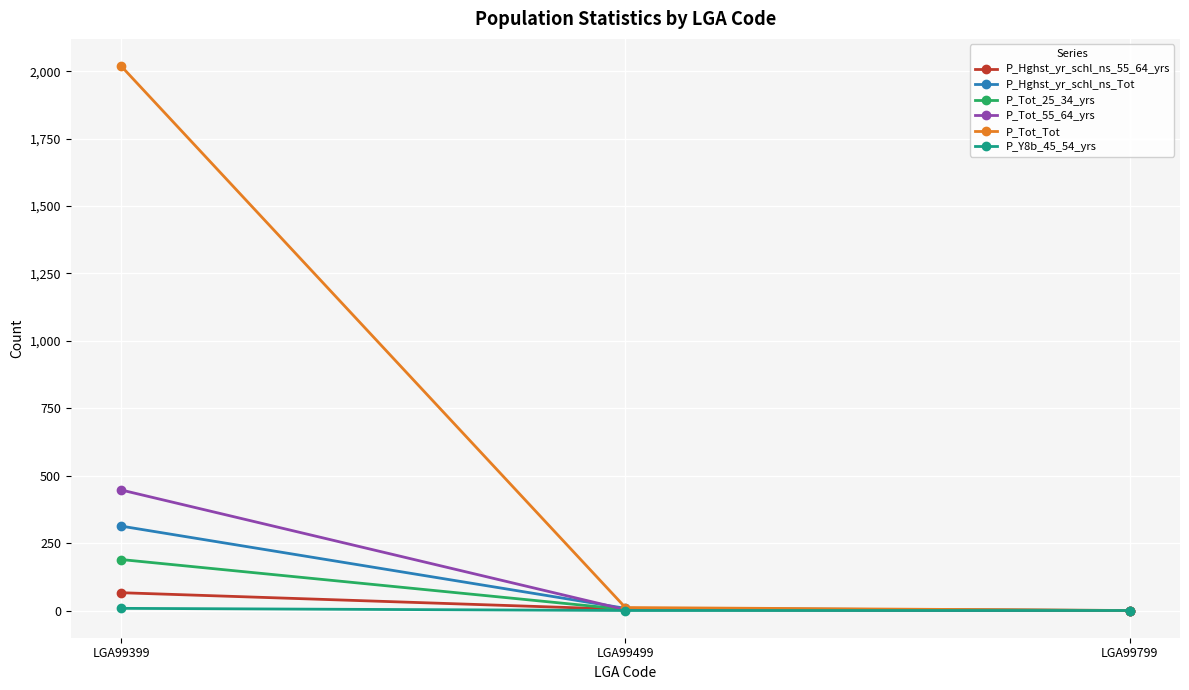

What is the value of the P_Hghst_yr_schl_ns_55_64_yrs point at the 2nd from the left?

4